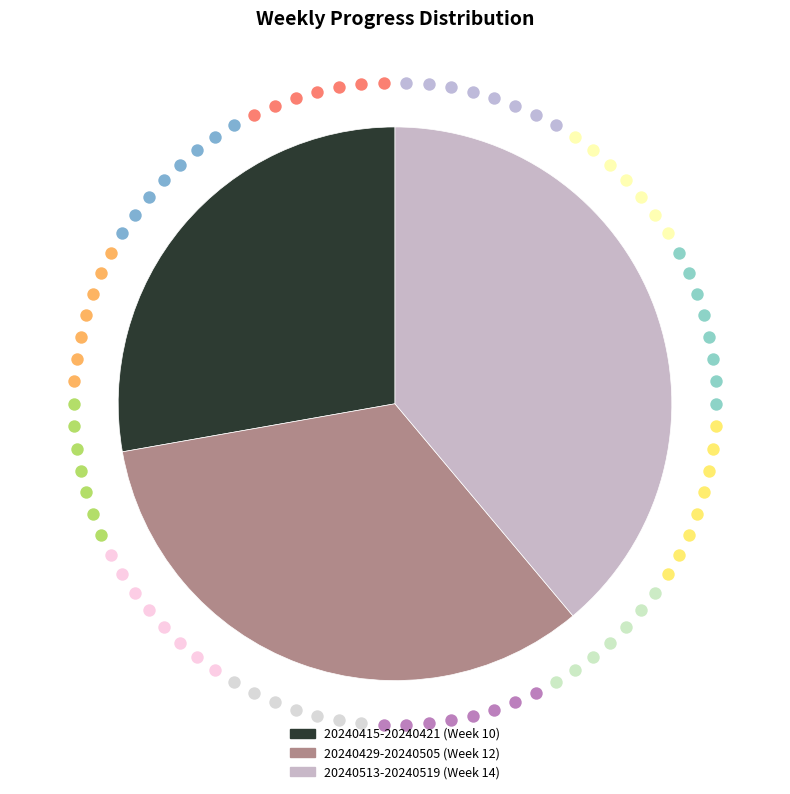

True or false: 20240415-20240421 accounts for 43% of the total.

False